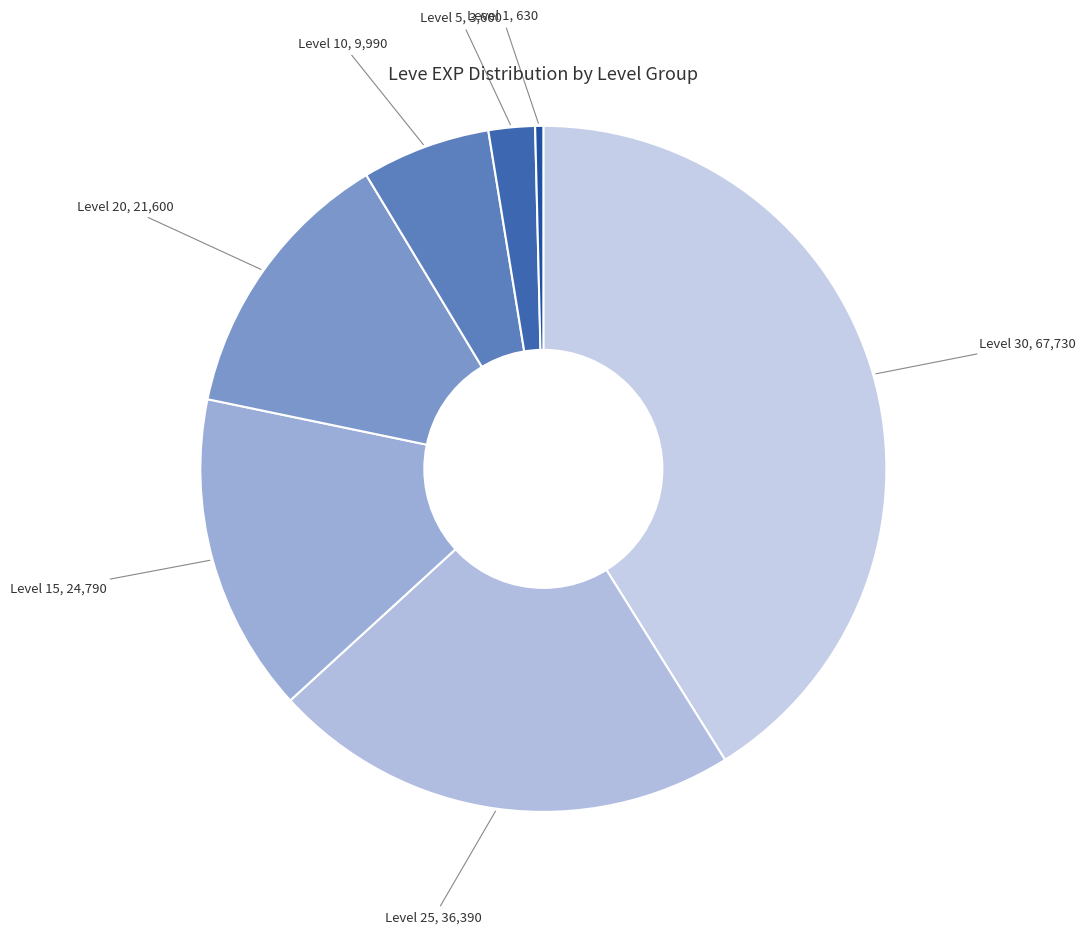

How many segments does this pie chart have?

7